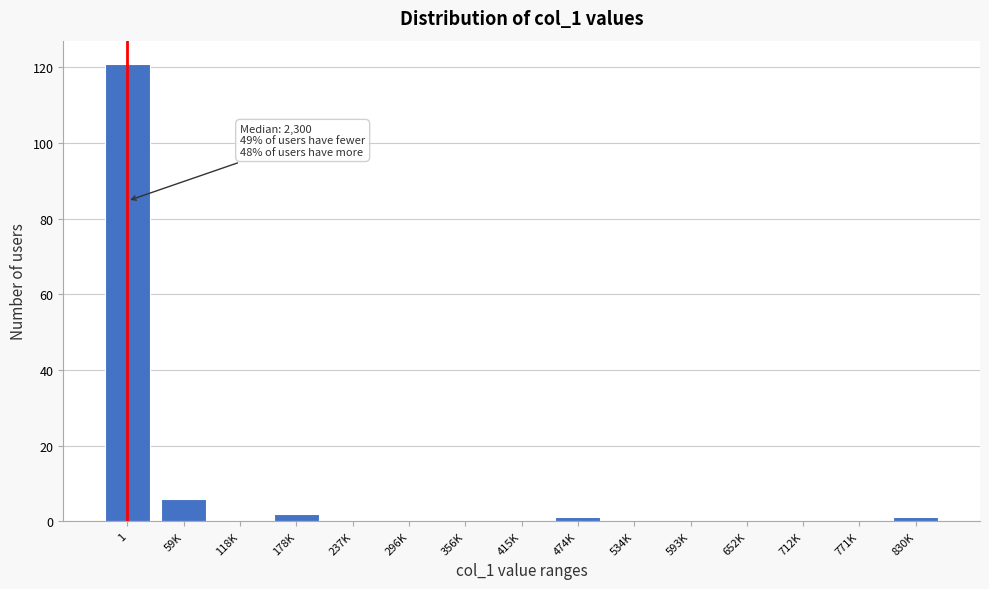

Reading right to left, transcribe all the data shown in this chart.

830K=1	771K=0	712K=0	652K=0	593K=0	534K=0	474K=1	415K=0	356K=0	296K=0	237K=0	178K=2	118K=0	59K=6	1=121